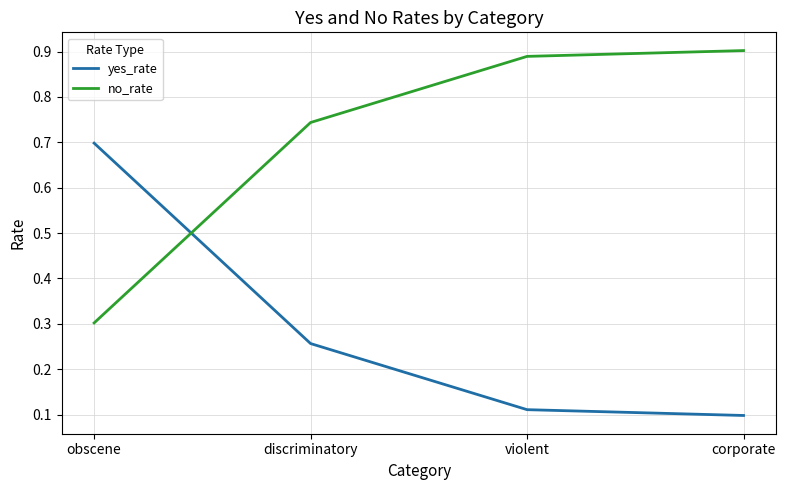

Rank the series at obscene from highest to lowest value.

yes_rate, no_rate